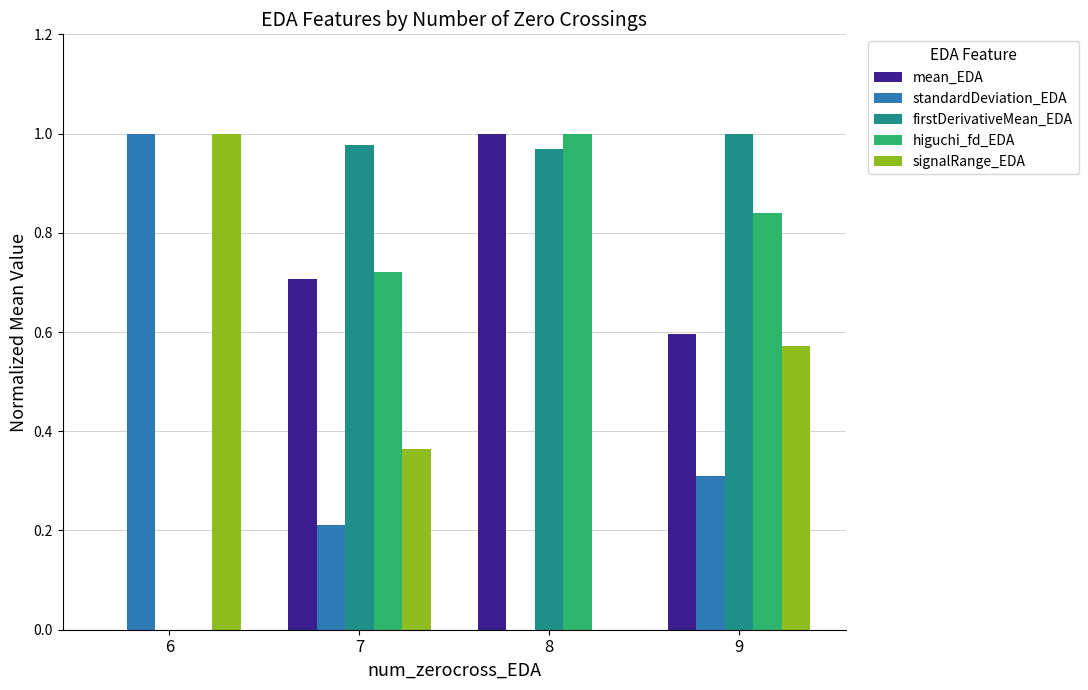

At which category is the sum across all series the highest?

9